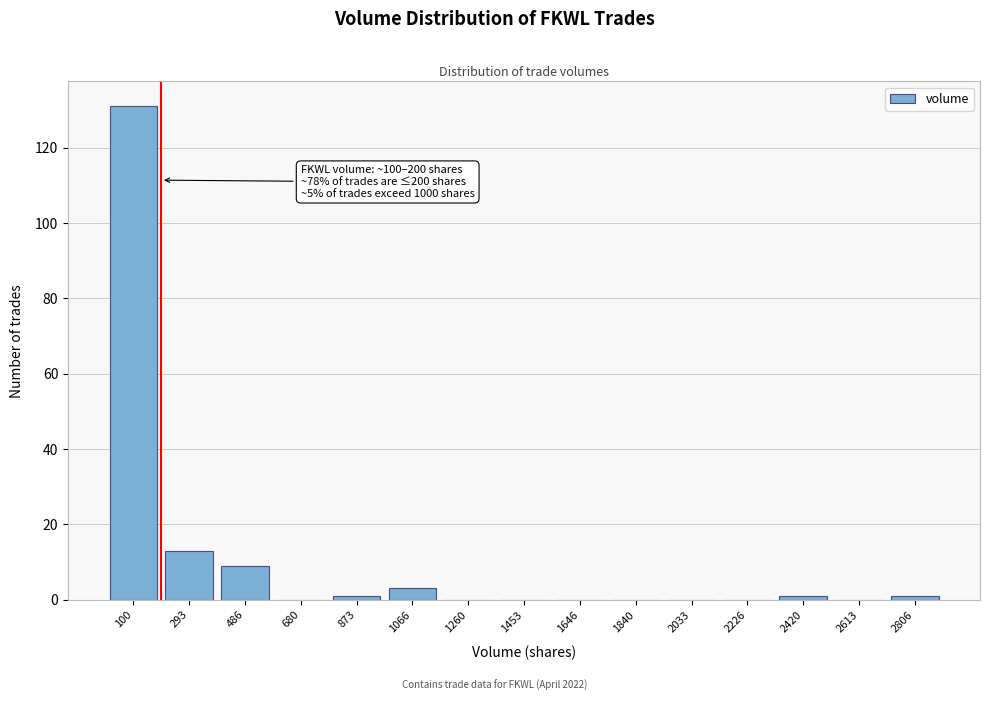

Reading left to right, what are all the values shown in this chart?

100=131	293=13	486=9	680=0	873=1	1066=3	1260=0	1453=0	1646=0	1840=0	2033=0	2226=0	2420=1	2613=0	2806=1